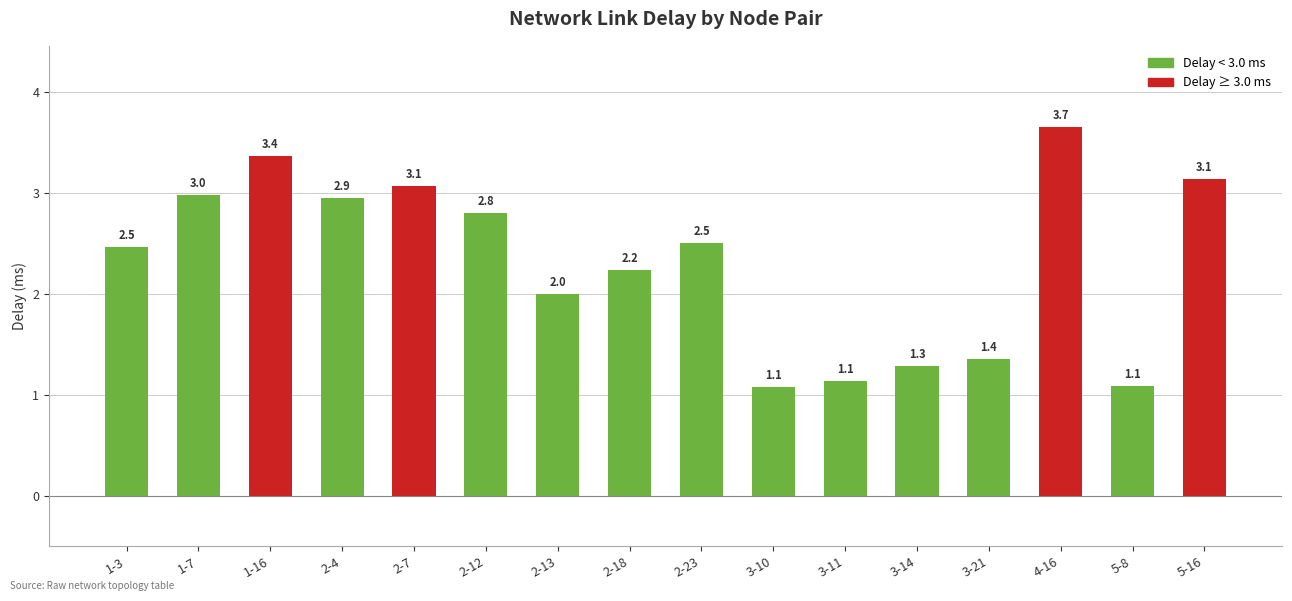

What is the label of the 8th bar from the right?

2-23